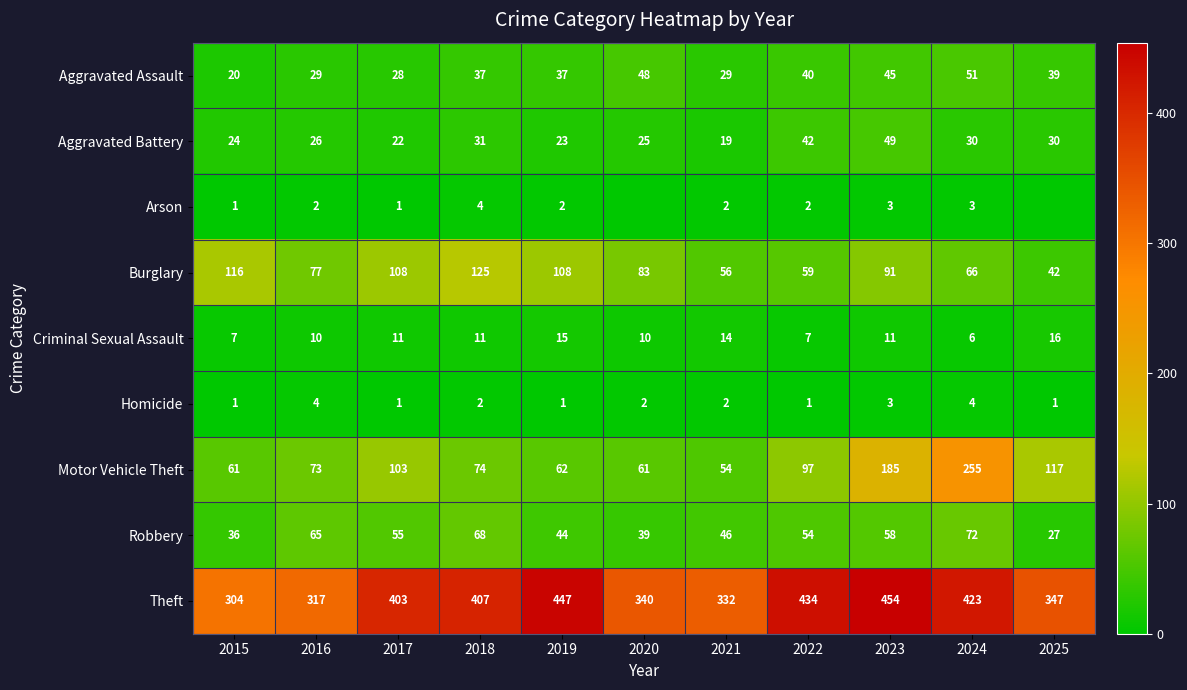

True or false: Aggravated Battery has a value of 30 at 2024.

True